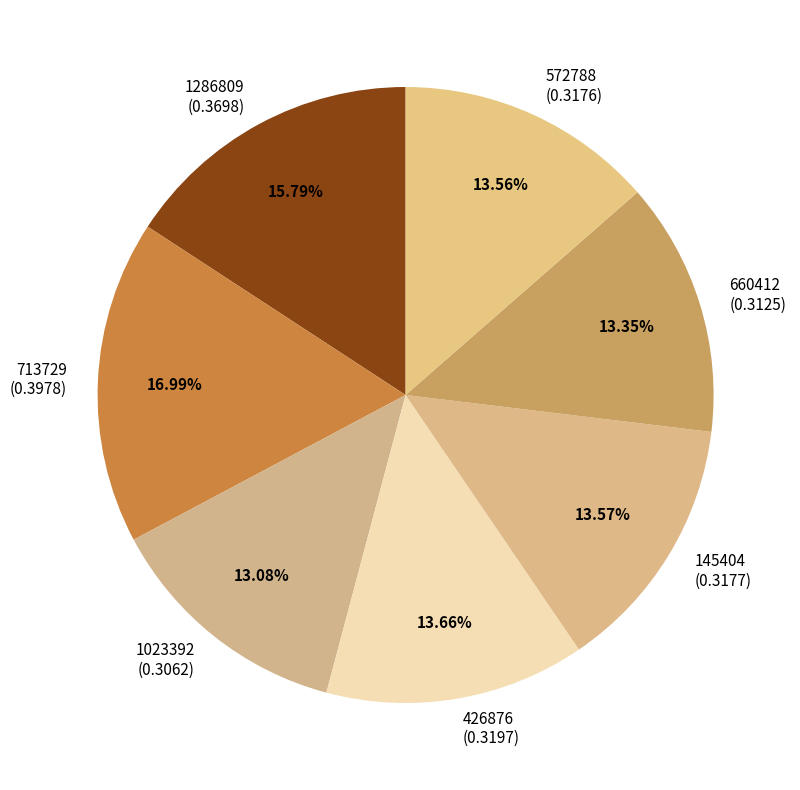

To the nearest percent, what is the combined percentage of 713729 and 145404?

31%